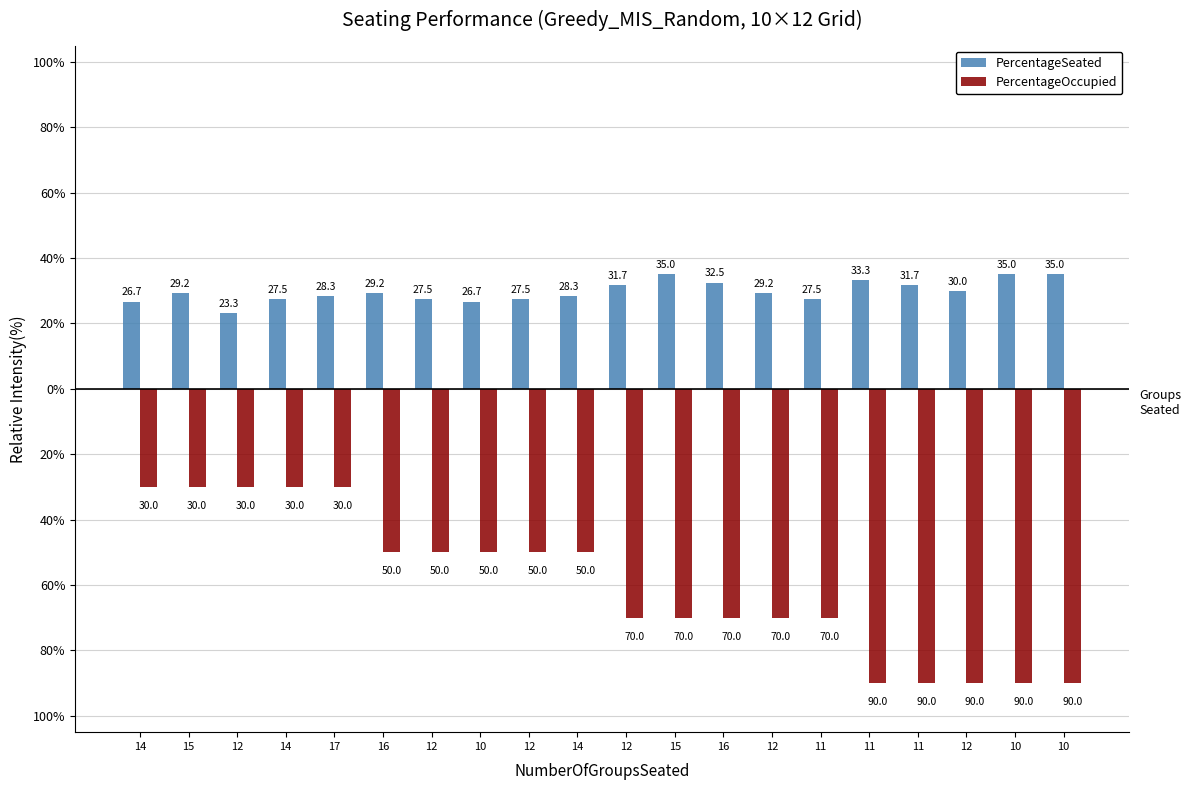

Reading left to right, transcribe all the data shown in this chart.

PercentageSeated: 14=26.7	15=29.2	12=23.3	14=27.5	17=28.3	16=29.2	12=27.5	10=26.7	12=27.5	14=28.3	12=31.7	15=35.0	16=32.5	12=29.2	11=27.5	11=33.3	11=31.7	12=30.0	10=35.0	10=35.0
PercentageOccupied: 14=-30.0	15=-30.0	12=-30.0	14=-30.0	17=-30.0	16=-50.0	12=-50.0	10=-50.0	12=-50.0	14=-50.0	12=-70.0	15=-70.0	16=-70.0	12=-70.0	11=-70.0	11=-90.0	11=-90.0	12=-90.0	10=-90.0	10=-90.0